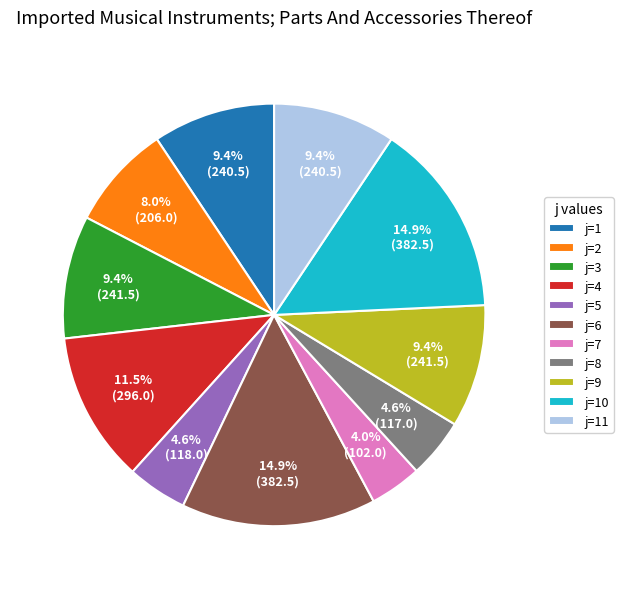

Is j=8 the majority of the pie?

No